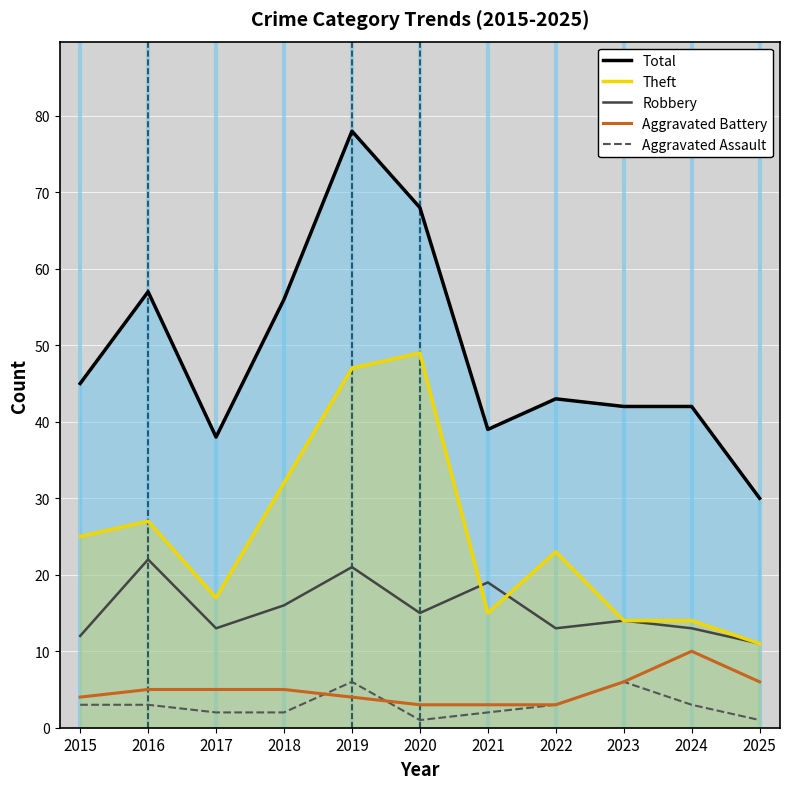

Between 2021 and 2025, which series saw the biggest shift?

Total